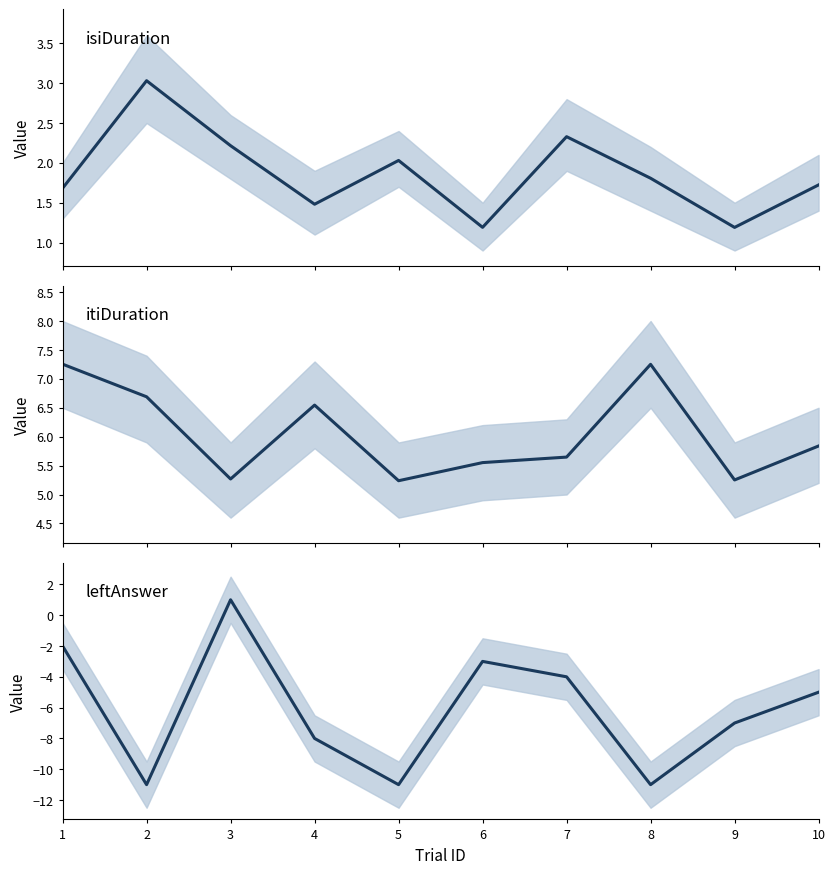

How many interior local peaks does the isiDuration series have?

3